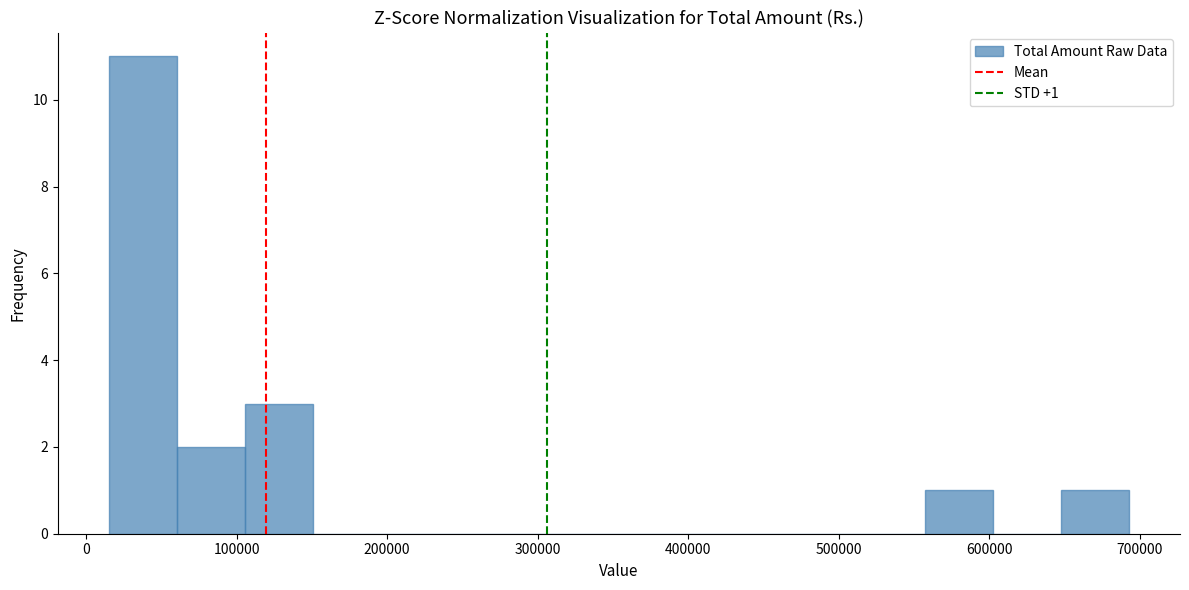

Over which range of the x-axis is the bar tallest?

20000 to 60000